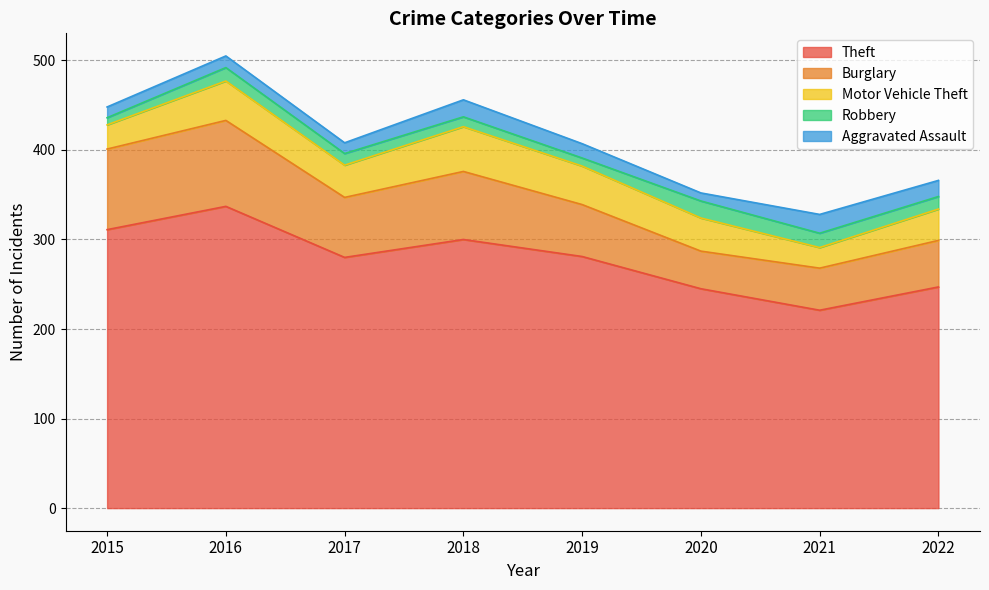

True or false: Motor Vehicle Theft and Robbery cross at least once.

False